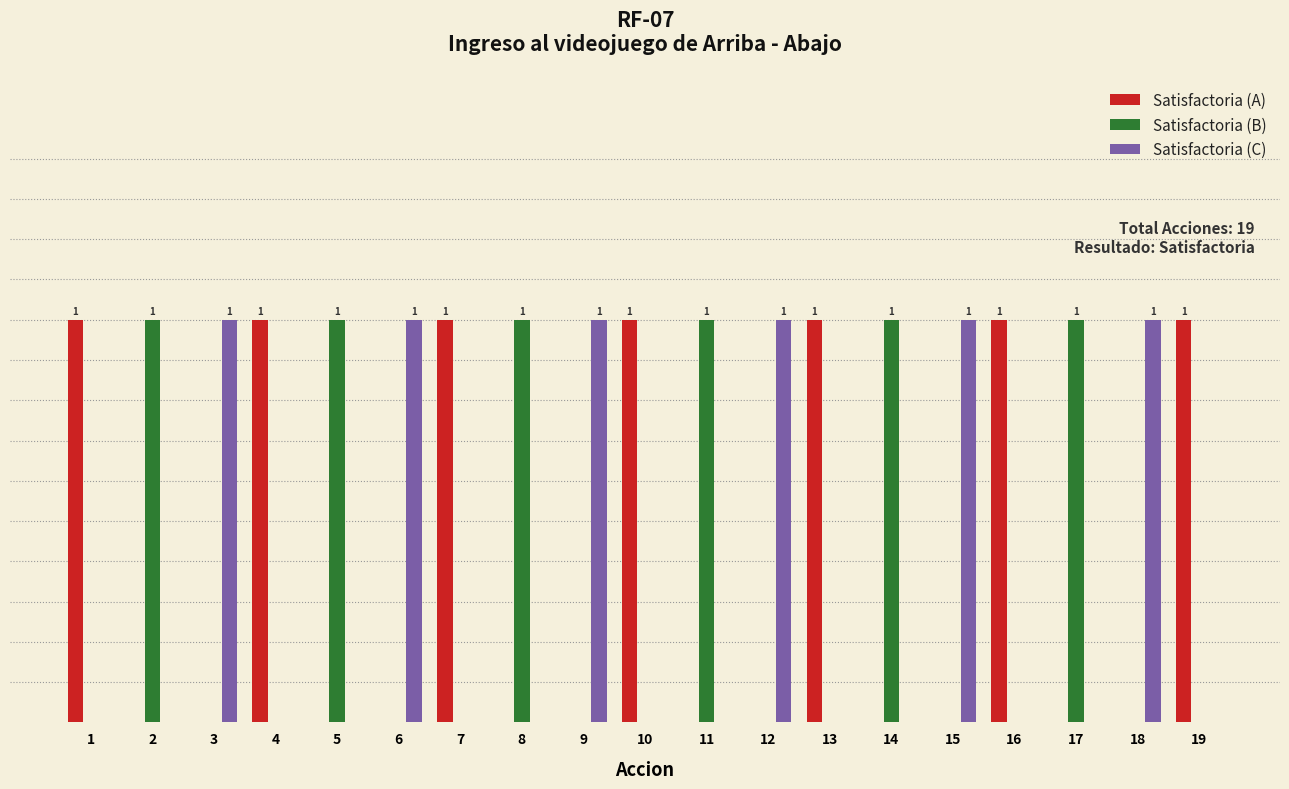

Are the bars grouped side by side (vs. stacked)?

Yes